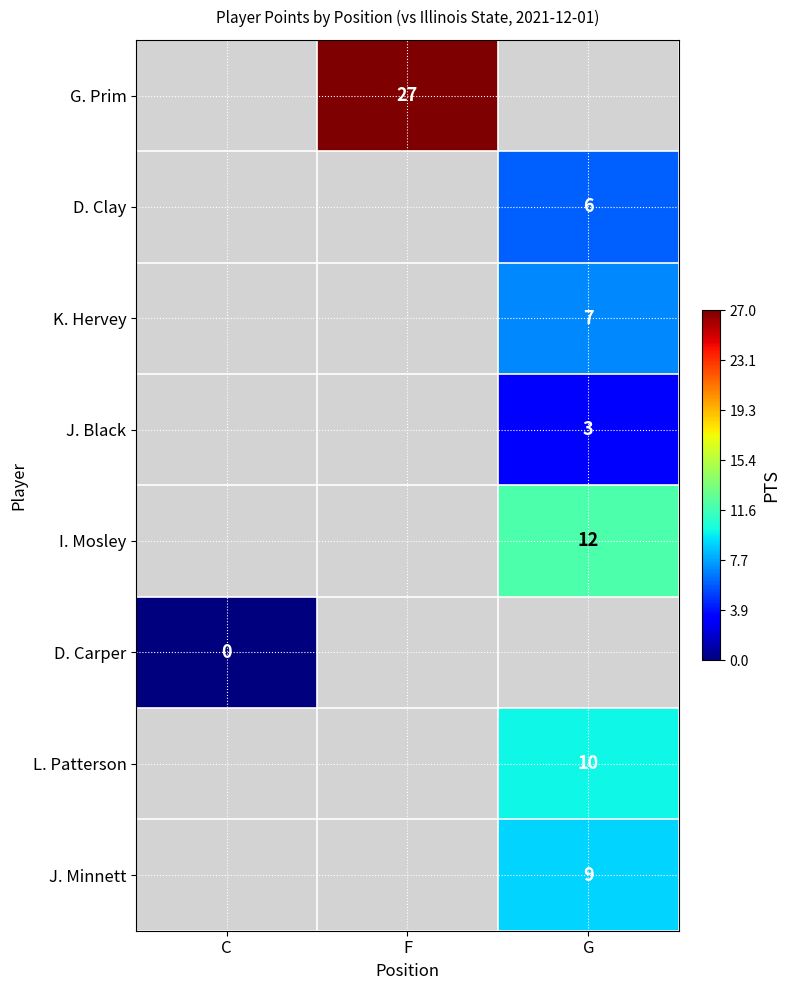

Is the value of I. Mosley at G greater than the value of D. Carper at C?

Yes